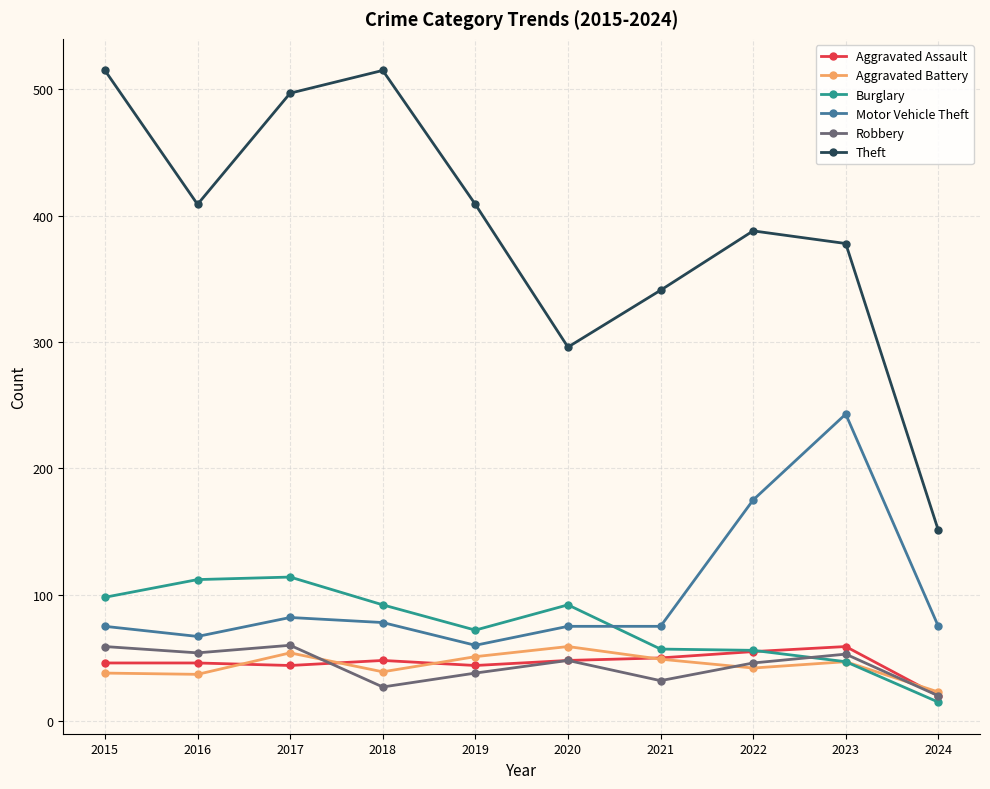

Which category has the highest value in the Motor Vehicle Theft series?

2023